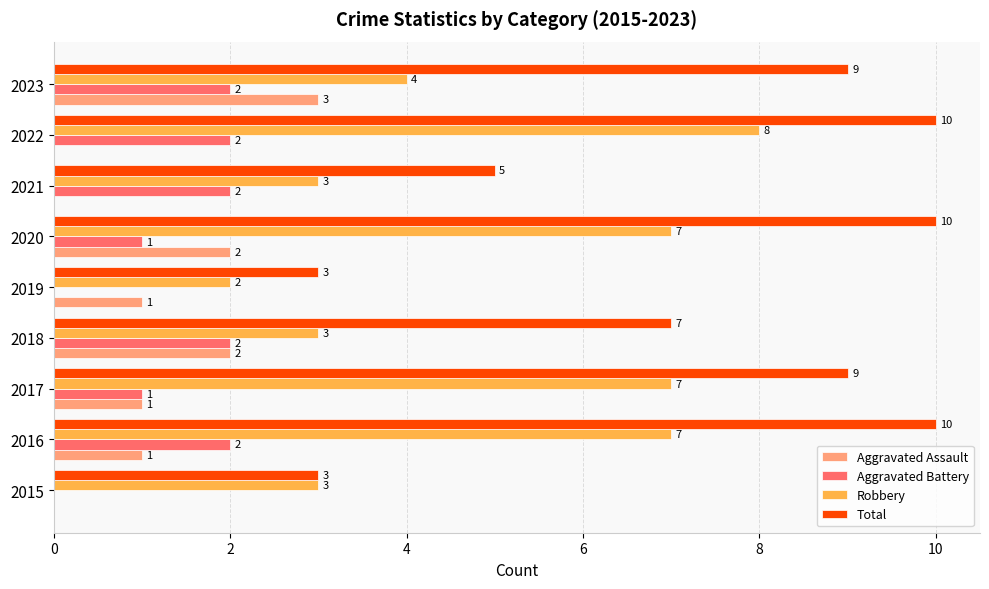

What is the sum of all Total values?

66